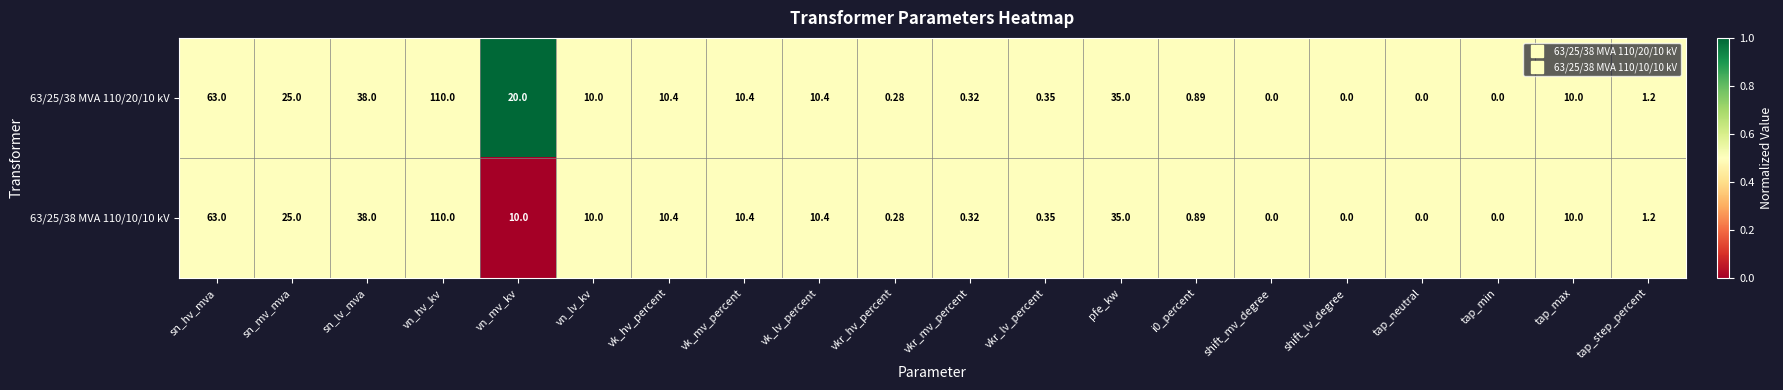

Where is 63/25/38 MVA 110/10/10 kV nearest to the value 55?

sn_hv_mva